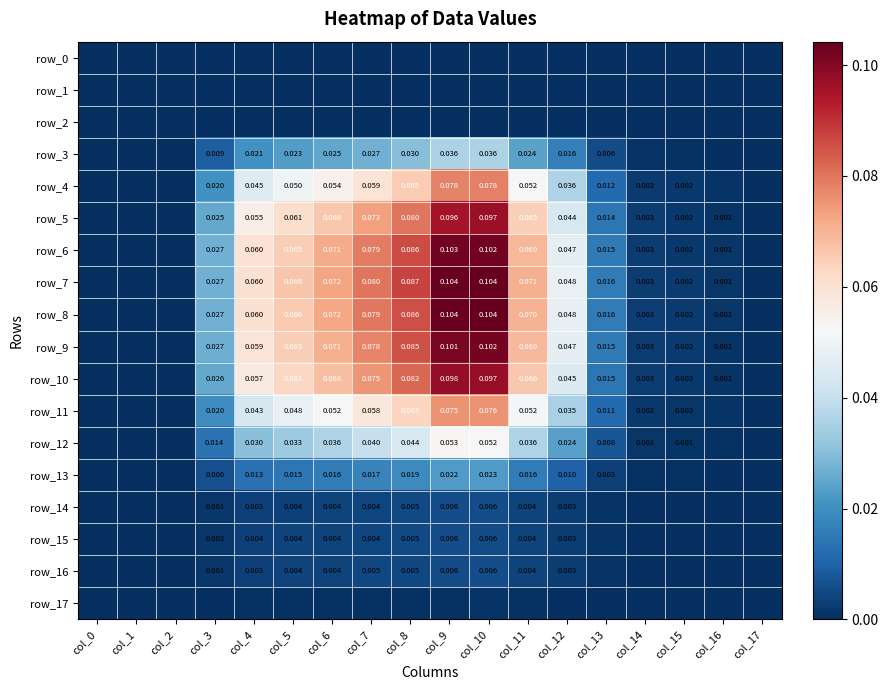

Reading left to right, what are all the values shown in this chart?

row_0: 0.0	0.0	0.0	0.0	0.0	0.0	0.0	0.0	0.0	0.0	0.0	0.0	0.0	0.0	0.0	0.0	0.0	0.0
row_1: 0.0	0.0	0.0	0.0	0.0	0.0	0.0	0.0	0.0	0.0	0.0	0.0	0.0	0.0	0.0	0.0	0.0	0.0
row_2: 0.0	0.0	0.0	0.0	0.0	0.0	0.0	0.0	0.0	0.0	0.0	0.0	0.0	0.0	0.0	0.0	0.0	0.0
row_3: 0.0	0.0	0.0	0.0	0.0	0.0	0.0	0.0	0.0	0.0	0.0	0.0	0.0	0.0	0.0	0.0	0.0	0.0
row_4: 0.0	0.0	0.0	0.0	0.0	0.0	0.1	0.1	0.1	0.1	0.1	0.1	0.0	0.0	0.0	0.0	0.0	0.0
row_5: 0.0	0.0	0.0	0.0	0.1	0.1	0.1	0.1	0.1	0.1	0.1	0.1	0.0	0.0	0.0	0.0	0.0	0.0
row_6: 0.0	0.0	0.0	0.0	0.1	0.1	0.1	0.1	0.1	0.1	0.1	0.1	0.0	0.0	0.0	0.0	0.0	0.0
row_7: 0.0	0.0	0.0	0.0	0.1	0.1	0.1	0.1	0.1	0.1	0.1	0.1	0.0	0.0	0.0	0.0	0.0	0.0
row_8: 0.0	0.0	0.0	0.0	0.1	0.1	0.1	0.1	0.1	0.1	0.1	0.1	0.0	0.0	0.0	0.0	0.0	0.0
row_9: 0.0	0.0	0.0	0.0	0.1	0.1	0.1	0.1	0.1	0.1	0.1	0.1	0.0	0.0	0.0	0.0	0.0	0.0
row_10: 0.0	0.0	0.0	0.0	0.1	0.1	0.1	0.1	0.1	0.1	0.1	0.1	0.0	0.0	0.0	0.0	0.0	0.0
row_11: 0.0	0.0	0.0	0.0	0.0	0.0	0.1	0.1	0.1	0.1	0.1	0.1	0.0	0.0	0.0	0.0	0.0	0.0
row_12: 0.0	0.0	0.0	0.0	0.0	0.0	0.0	0.0	0.0	0.1	0.1	0.0	0.0	0.0	0.0	0.0	0.0	0.0
row_13: 0.0	0.0	0.0	0.0	0.0	0.0	0.0	0.0	0.0	0.0	0.0	0.0	0.0	0.0	0.0	0.0	0.0	0.0
row_14: 0.0	0.0	0.0	0.0	0.0	0.0	0.0	0.0	0.0	0.0	0.0	0.0	0.0	0.0	0.0	0.0	0.0	0.0
row_15: 0.0	0.0	0.0	0.0	0.0	0.0	0.0	0.0	0.0	0.0	0.0	0.0	0.0	0.0	0.0	0.0	0.0	0.0
row_16: 0.0	0.0	0.0	0.0	0.0	0.0	0.0	0.0	0.0	0.0	0.0	0.0	0.0	0.0	0.0	0.0	0.0	0.0
row_17: 0.0	0.0	0.0	0.0	0.0	0.0	0.0	0.0	0.0	0.0	0.0	0.0	0.0	0.0	0.0	0.0	0.0	0.0